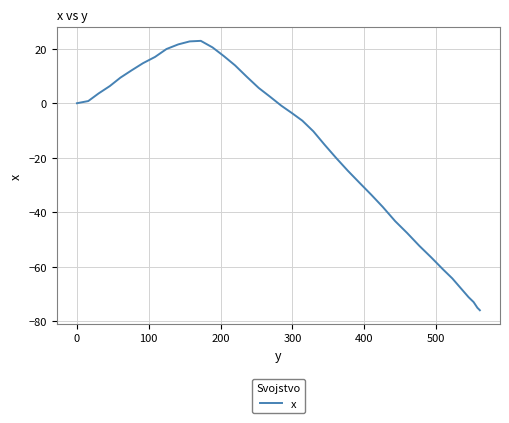

Count the number of categories in the chart.

40